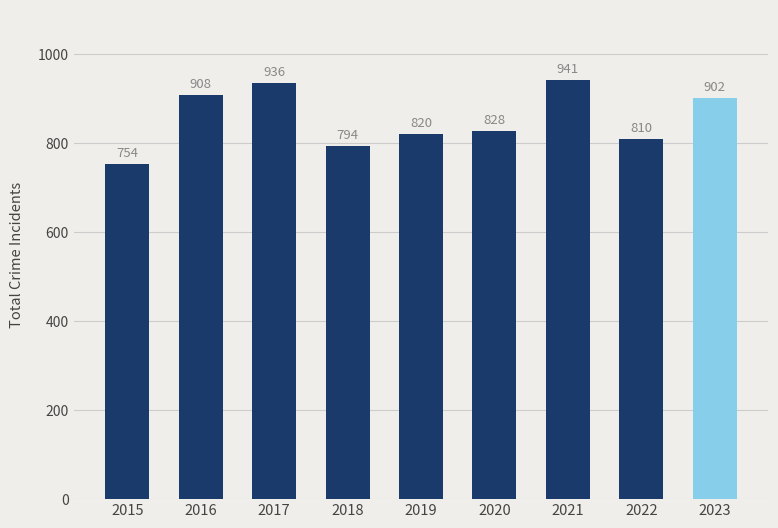

Reading left to right, transcribe all the data shown in this chart.

754	908	936	794	820	828	941	810	902